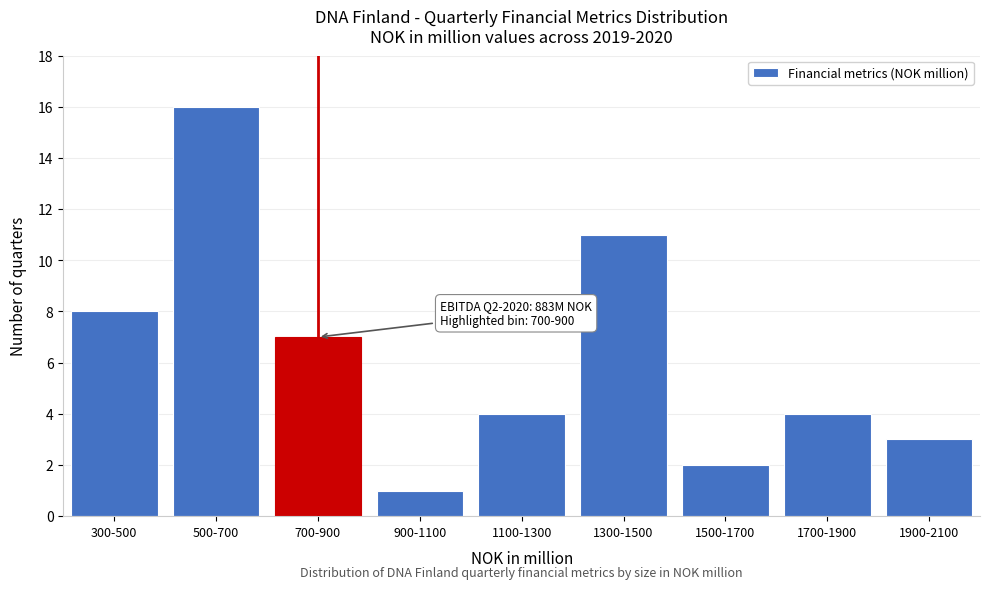

Reading left to right, extract all data points from this chart.

8	16	7	1	4	11	2	4	3